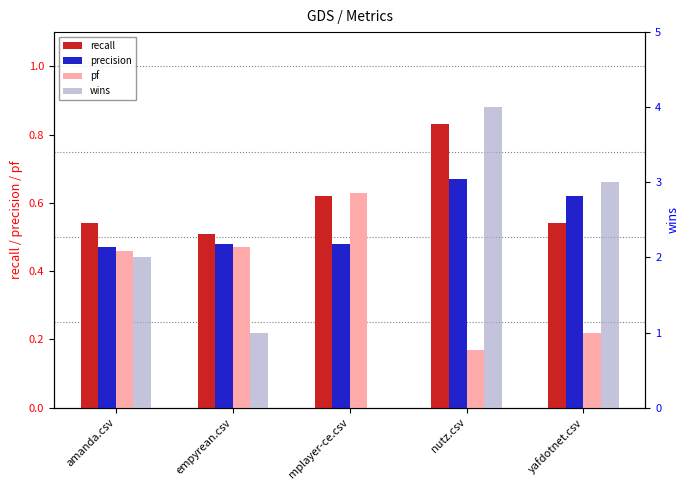

What is the value of the wins bar at the 4th from the left?

4.0